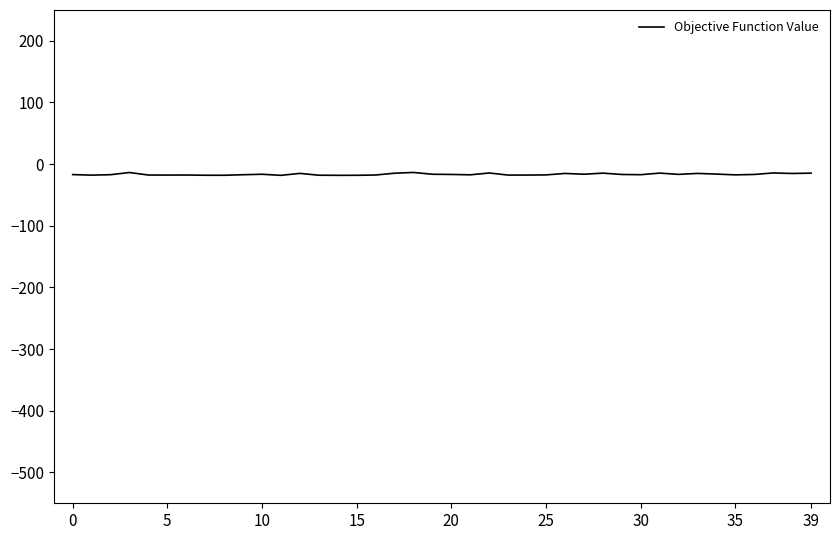

What is the smallest value displayed?

-18.2